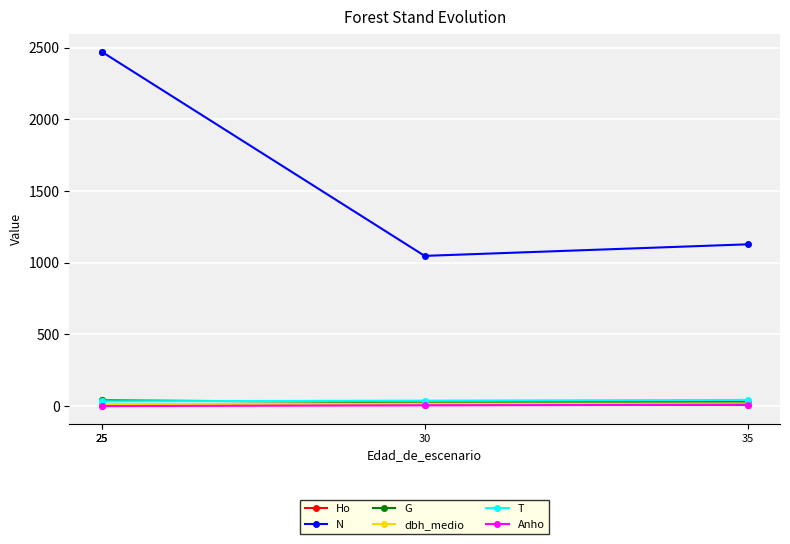

Is it true that Ho equals 14.3 at 25?

False